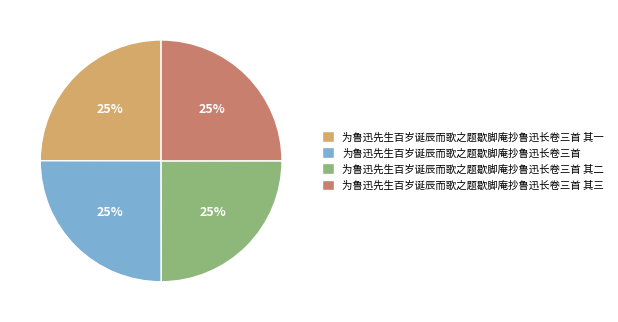

To the nearest percent, what is the combined percentage of 为鲁迅先生百岁诞辰而歌之题歇脚庵抄鲁迅长卷三首 其二 and 为鲁迅先生百岁诞辰而歌之题歇脚庵抄鲁迅长卷三首 其一?

50%